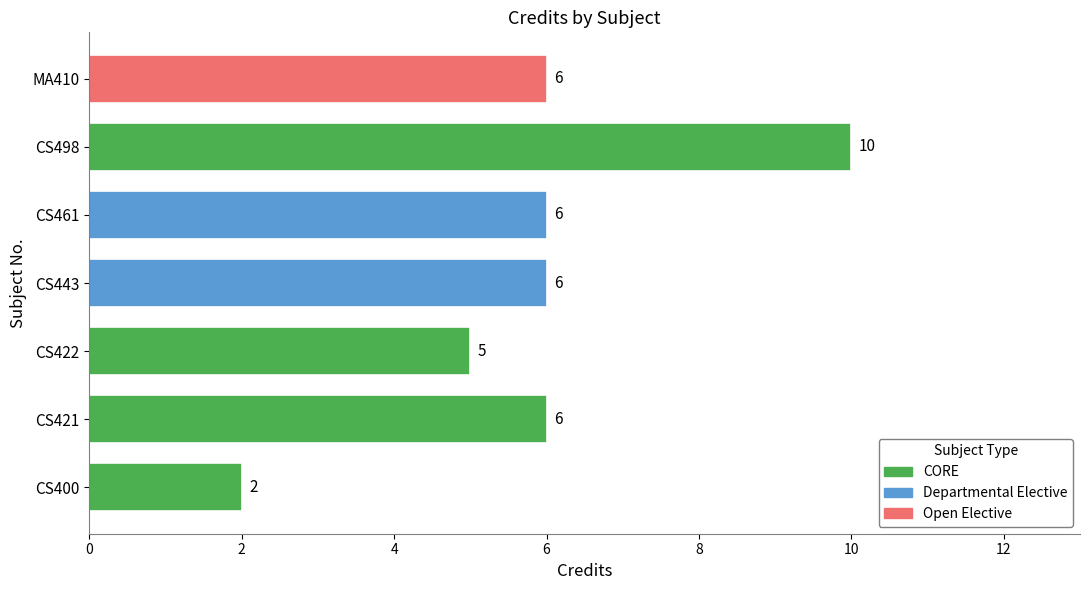

Between CS421 and CS422, which is larger?

CS421